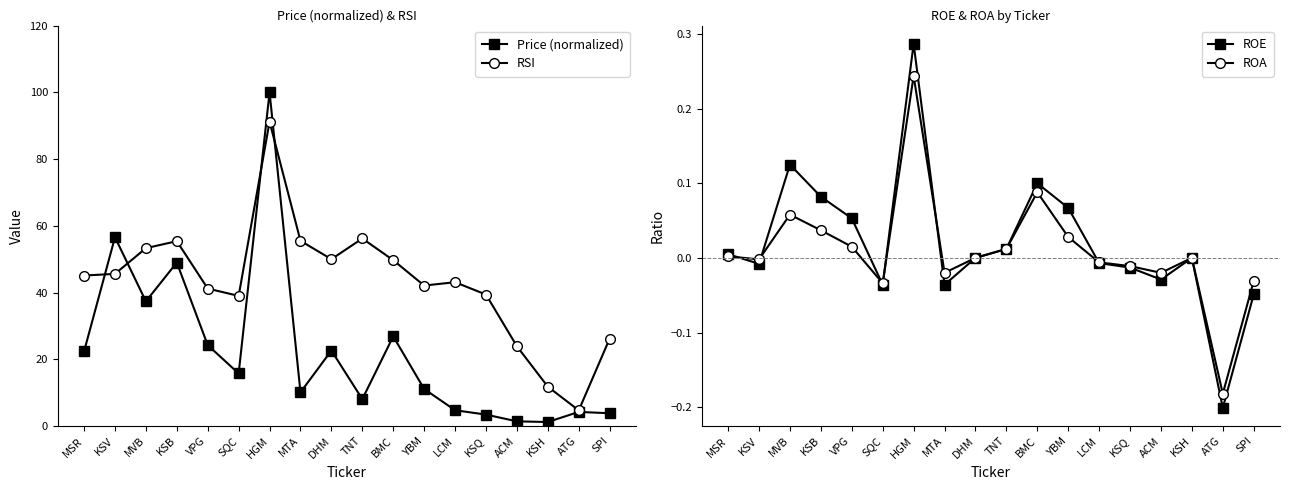

At which category does ROA reach its first local peak?

MVB